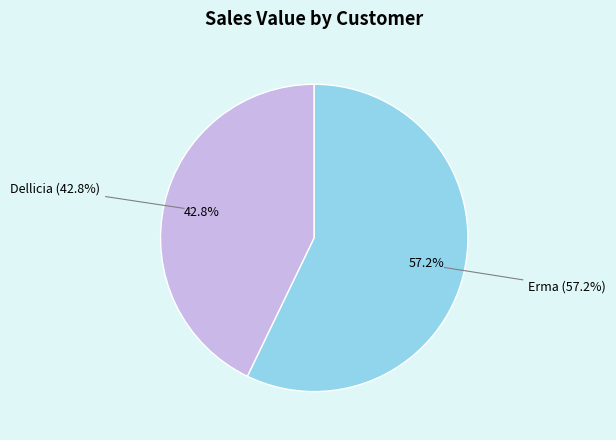

The 5 slice represents 1% of the pie. True or false?

False